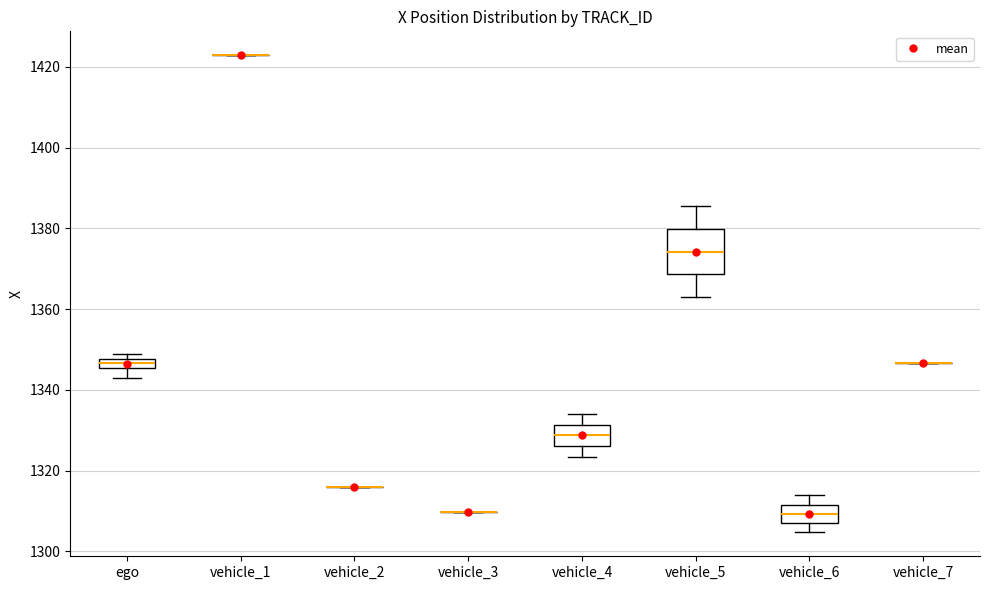

Where is the lower edge of the box for vehicle_6 on the y-axis? The values are not printed on the chart, so give them approximately, as read against the axis.

1308